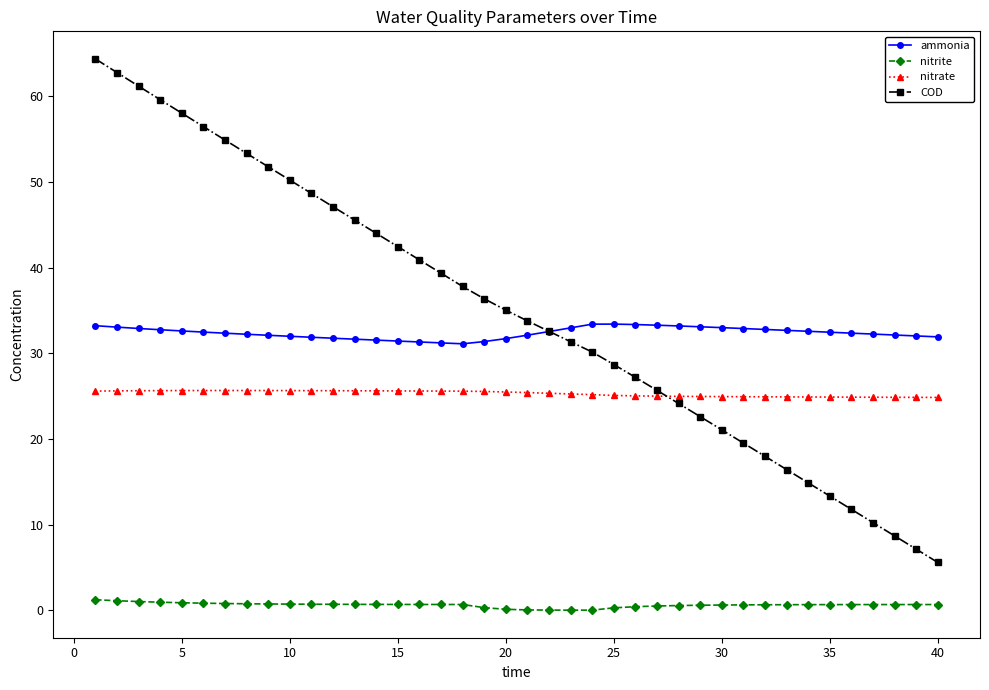

Which series has the largest range (max minus min)?

COD